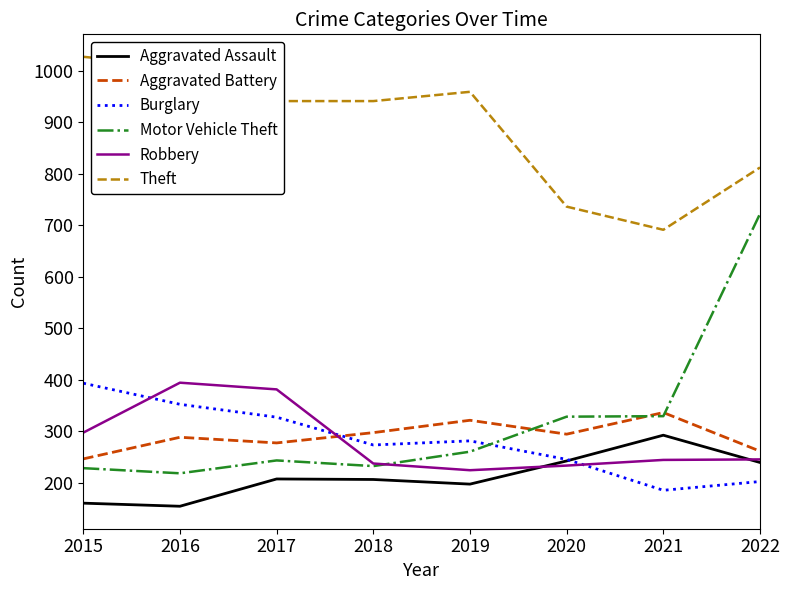

Which category has the highest value across all series?

2015